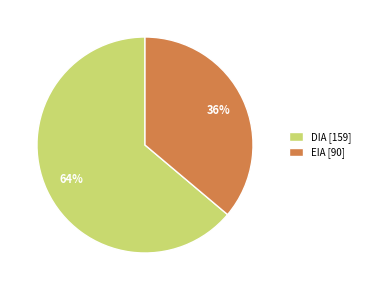

Does EIA represent more than half of the total?

No